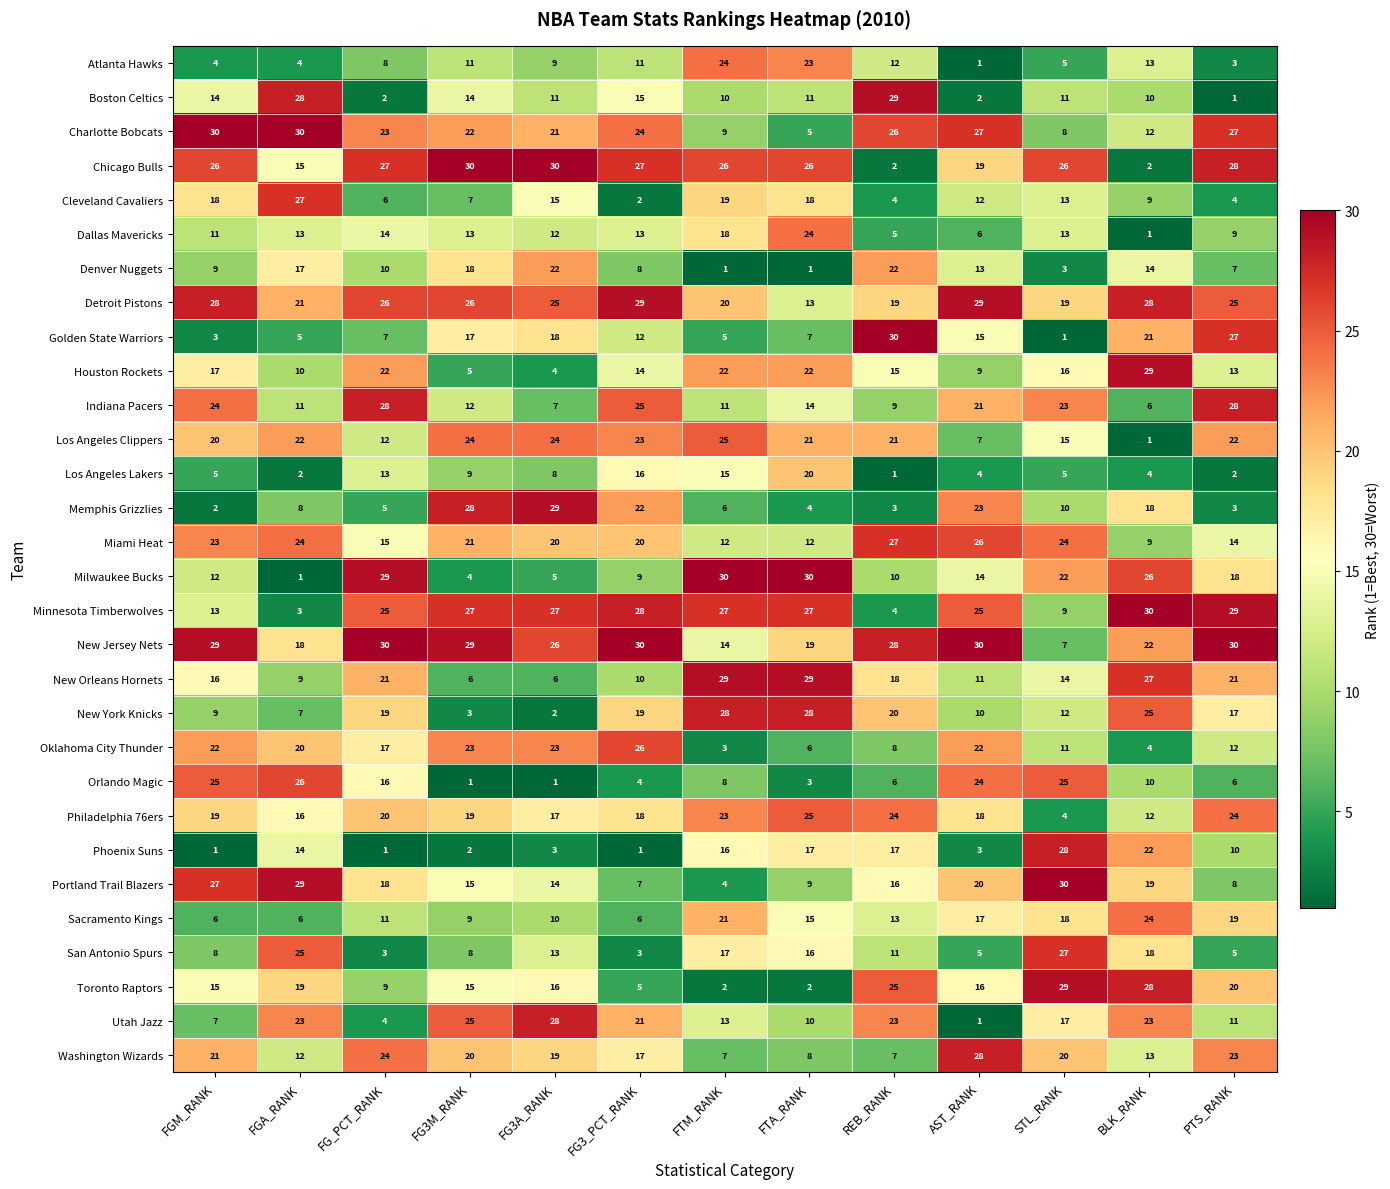

Read the Cleveland Cavaliers value at BLK_RANK.

9